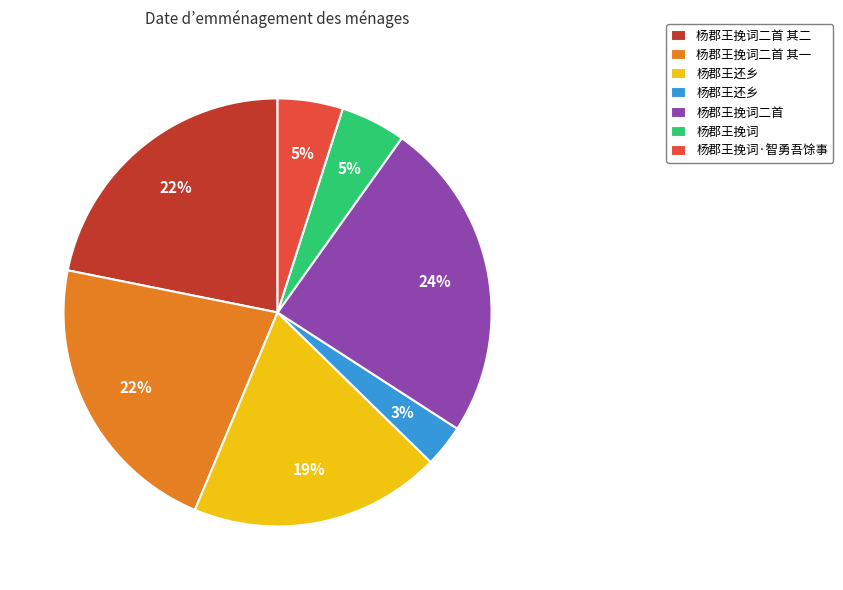

To the nearest percent, what is the difference between the largest and smallest slice percentages?

21%